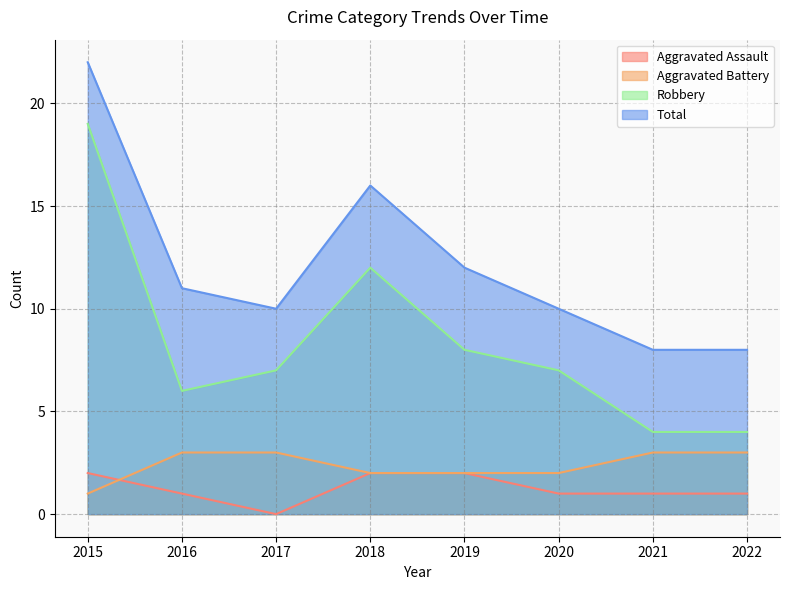

Where is the first local maximum for Total?

2018